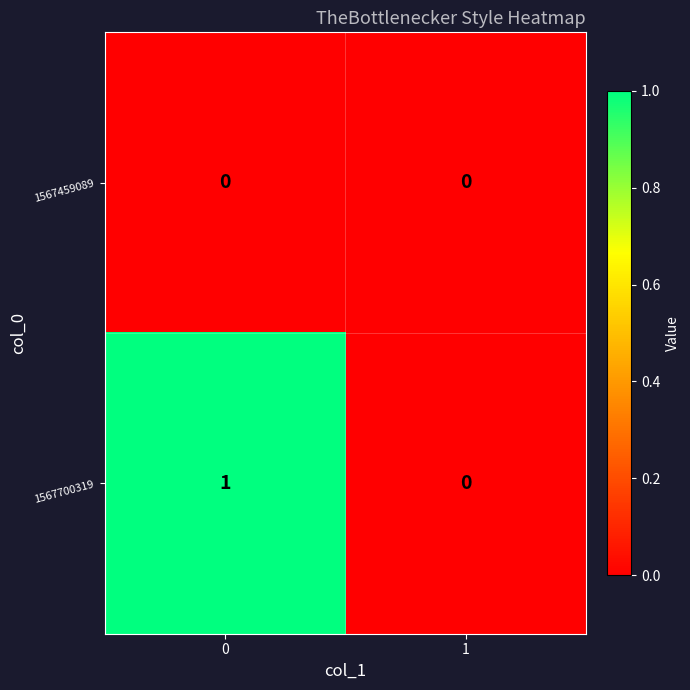

List the series in order of their overall mean, lowest first.

1567459089, 1567700319